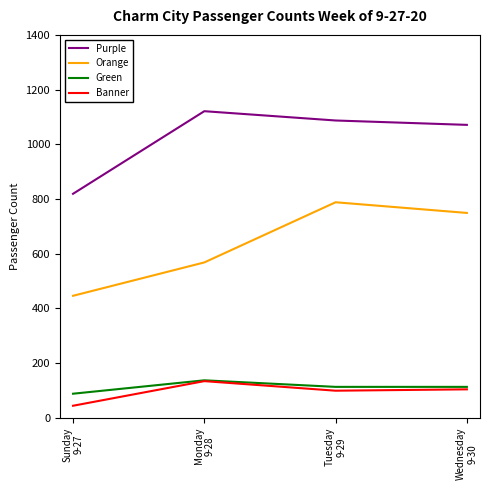

At which label does Green first exceed 113?

Monday
9-28